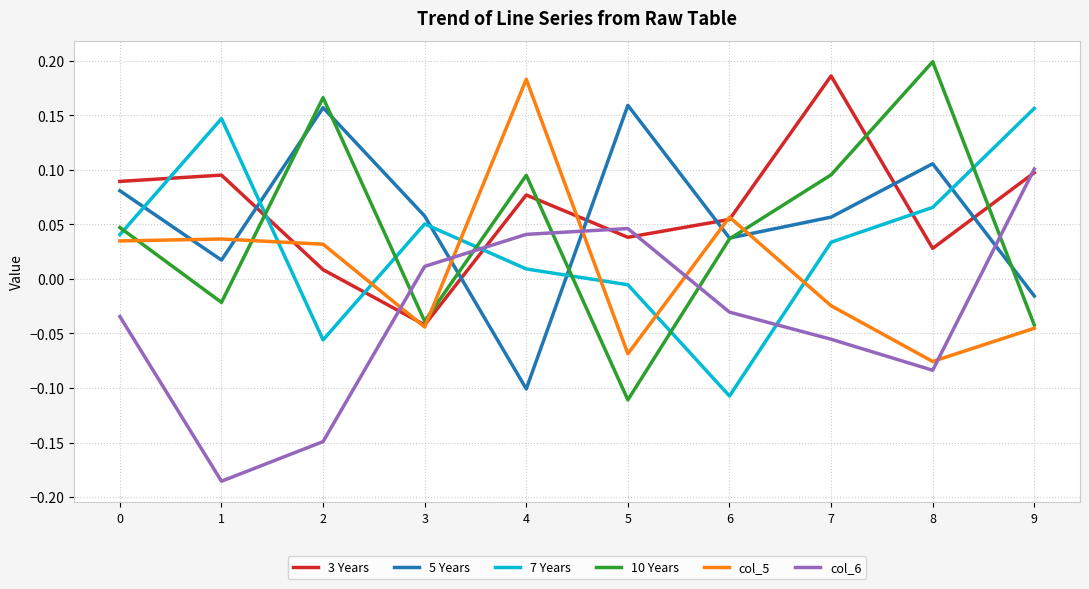

What is the difference between the maximum and minimum values in the col_5 series?

0.3